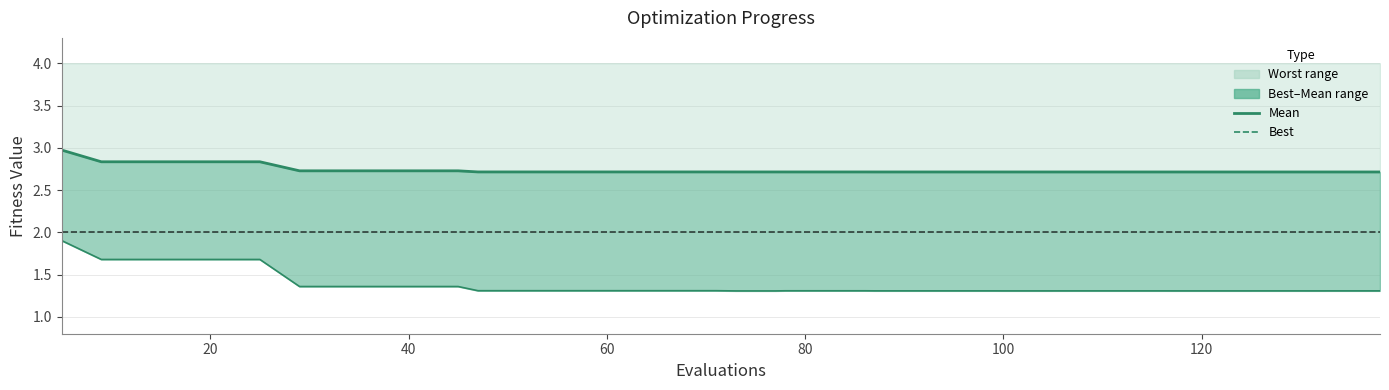

What is the maximum value shown in the chart?

3.0